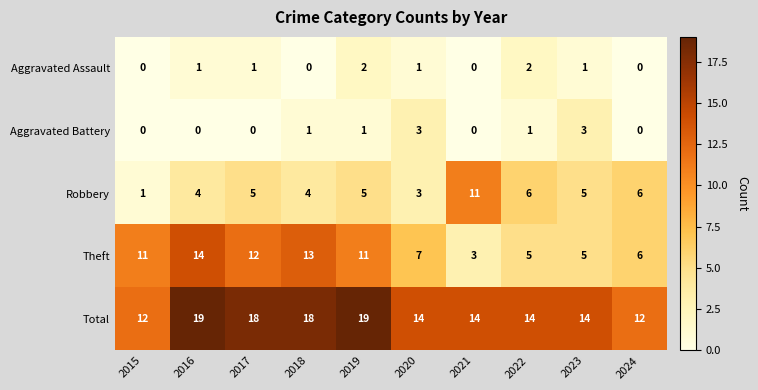

True or false: Aggravated Battery has a value of 1 at 2019.

True